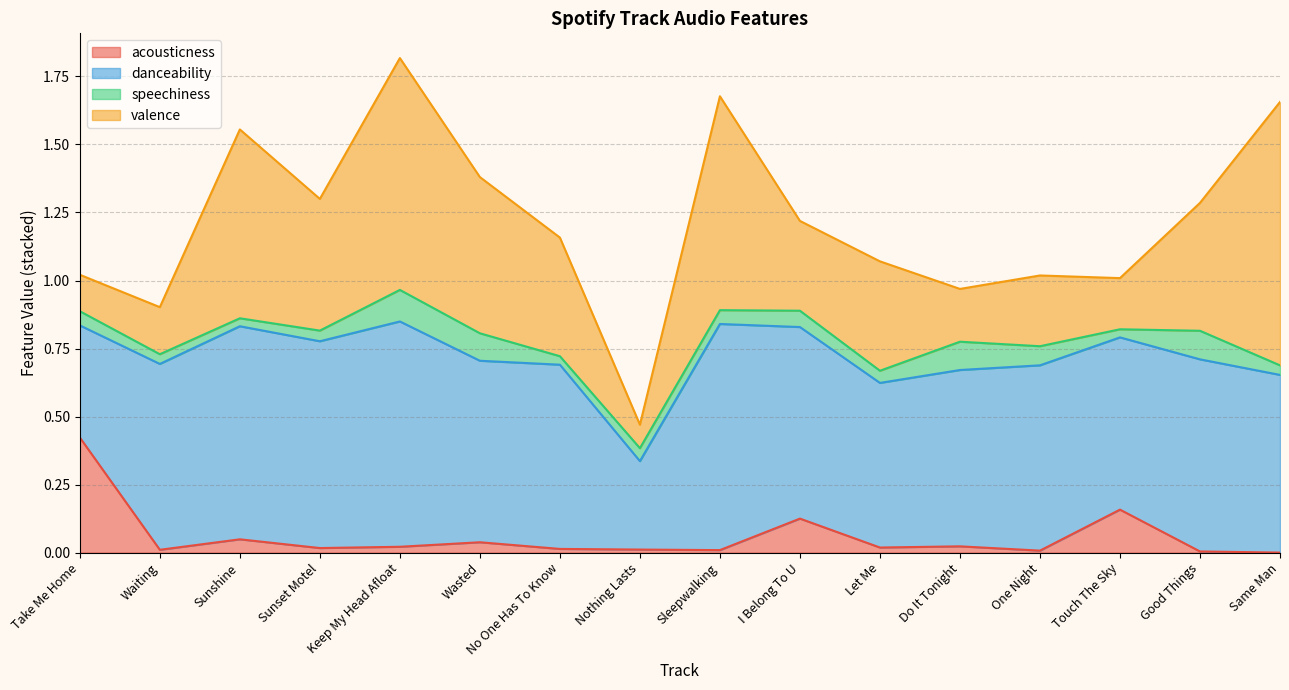

What is the difference between the highest and lowest values at Touch The Sky?

0.6